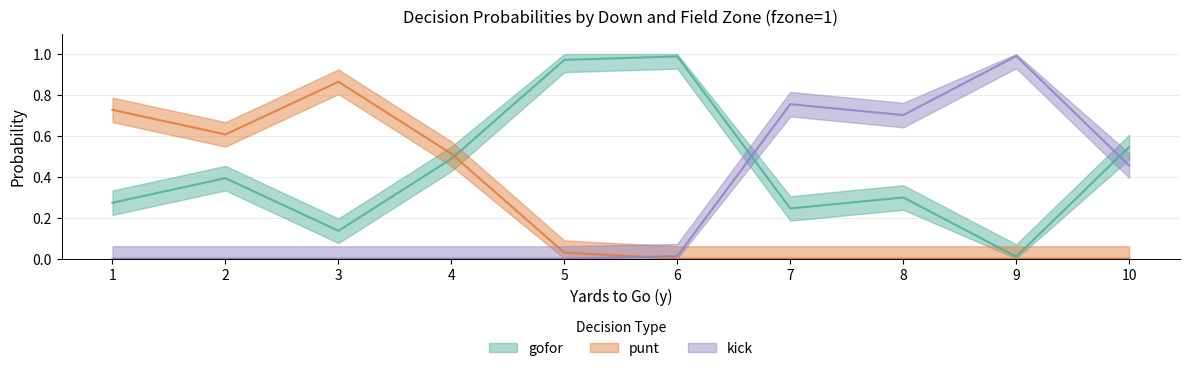

Which series has the largest total across all categories?

gofor